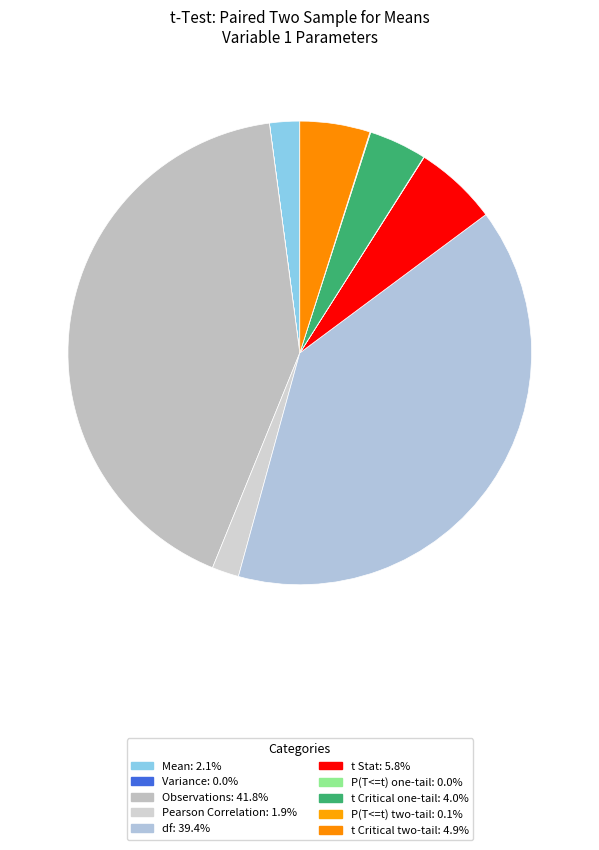

To the nearest percent, what percentage of the pie is Observations?

42%